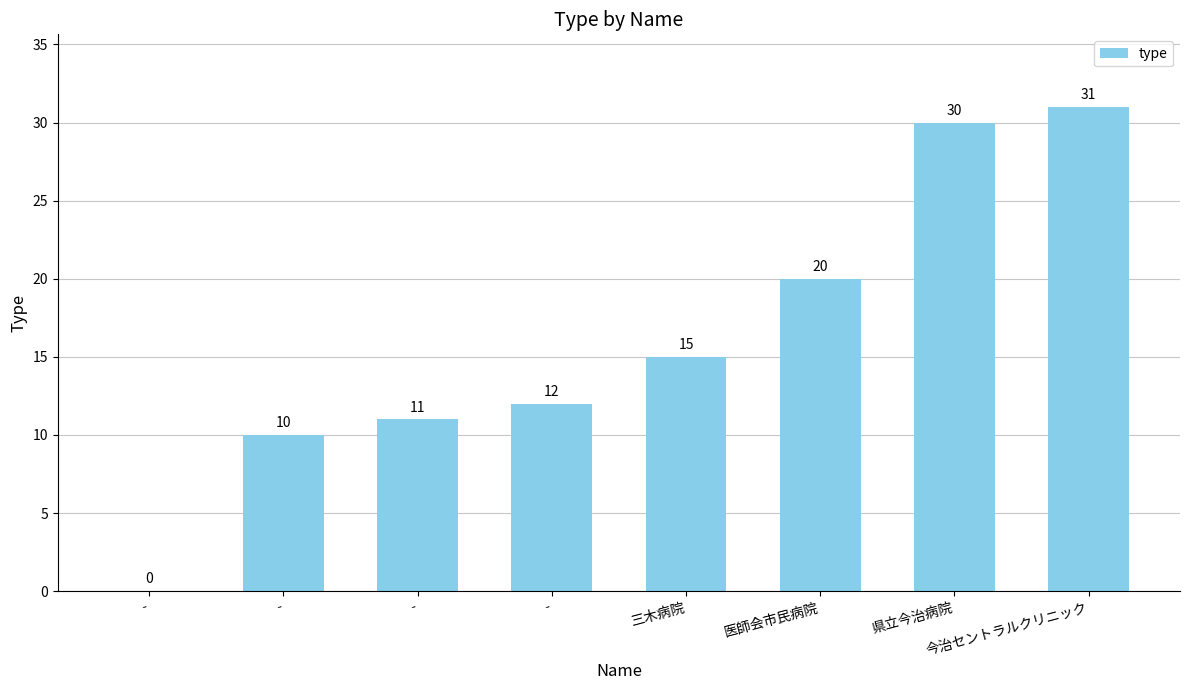

Count the number of data series in this chart.

1